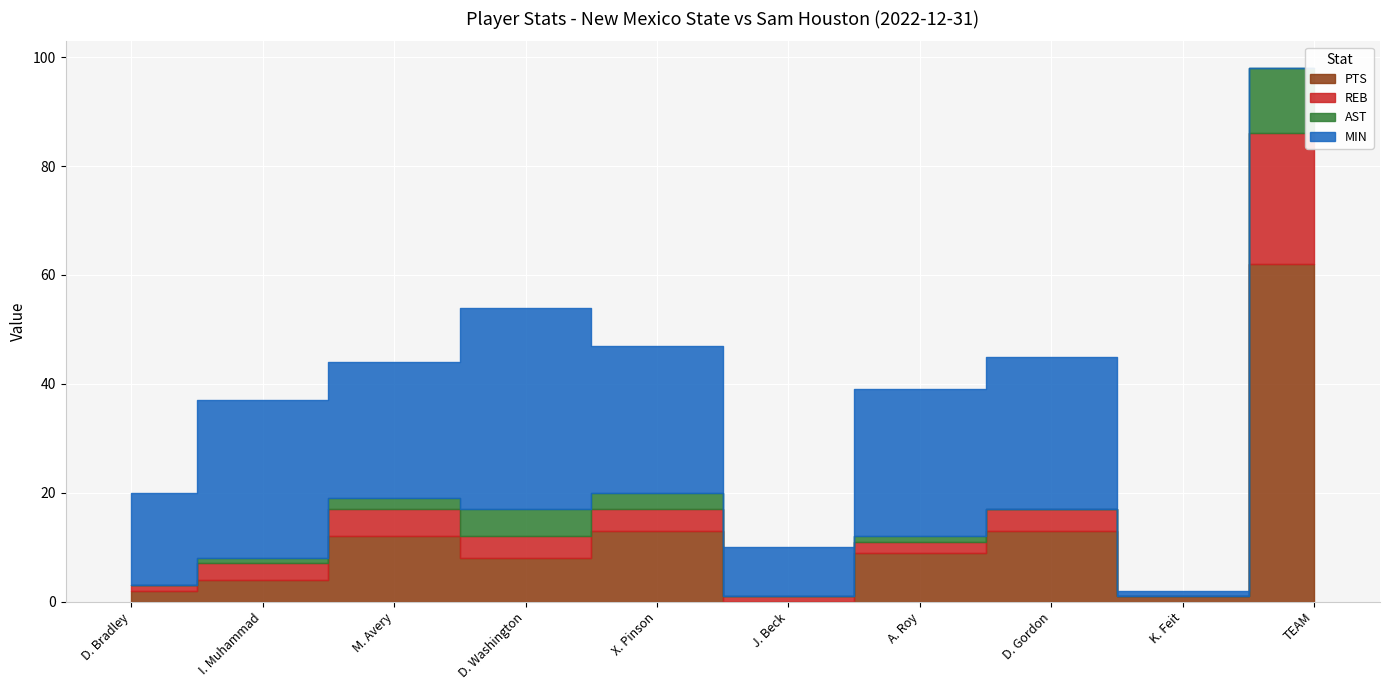

List the series in order of their peak value, highest first.

PTS, MIN, REB, AST